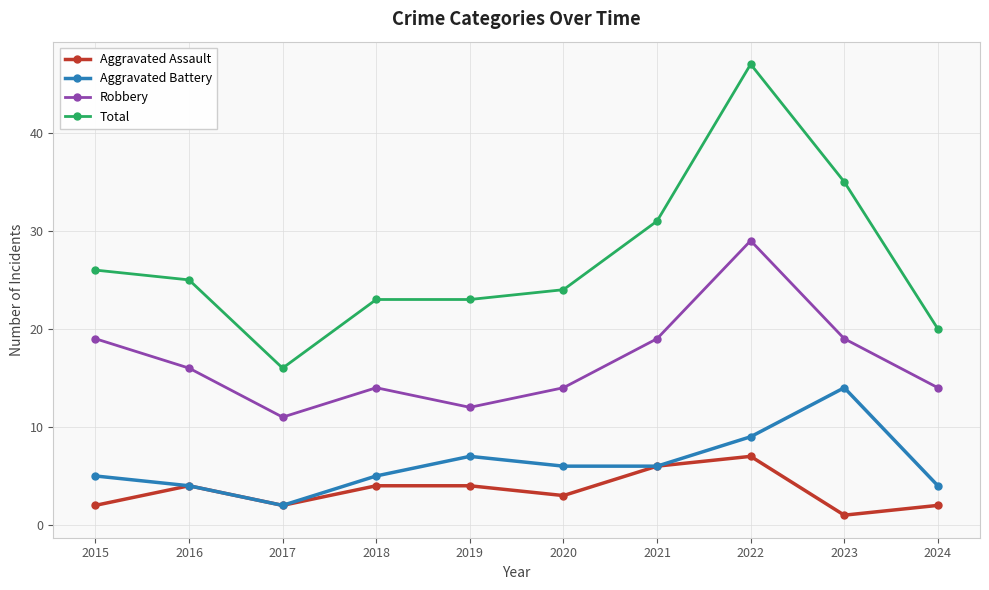

What is the spread (max minus min) of values at 2021?

25